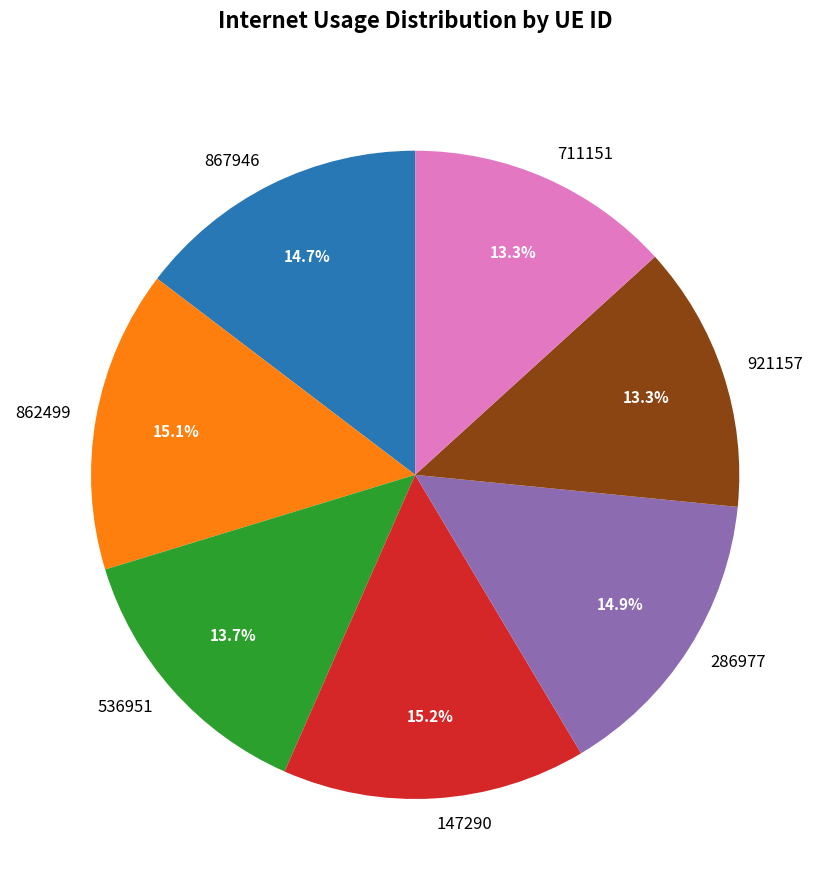

The 921157 slice represents 13% of the pie. True or false?

True